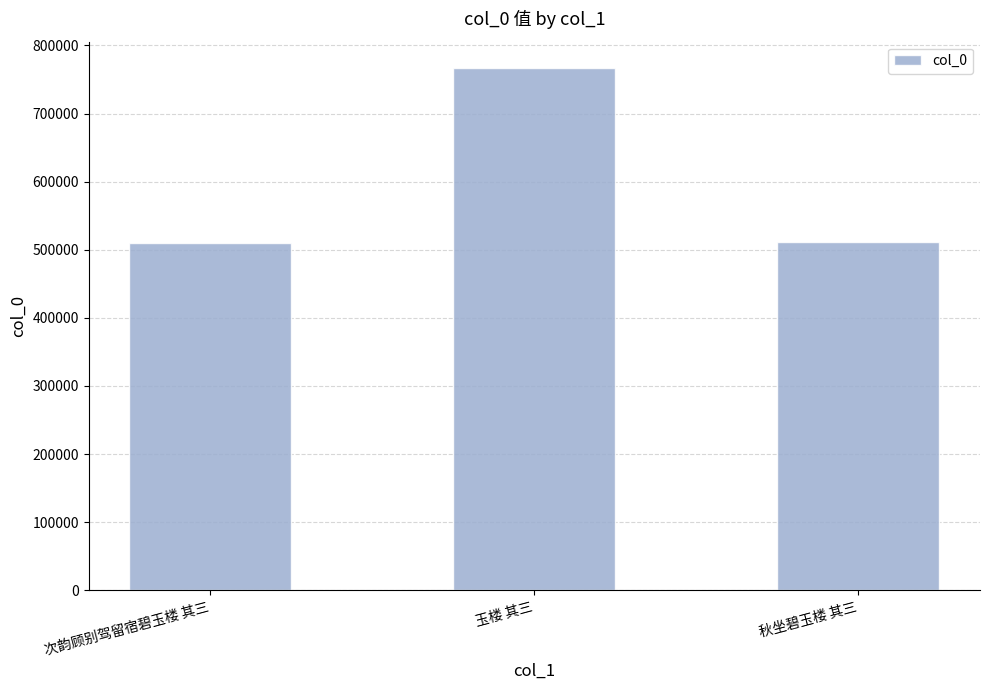

Approximately how many times larger is the value at 秋坐碧玉楼 其三 compared to 次韵顾别驾留宿碧玉楼 其三?

1.0